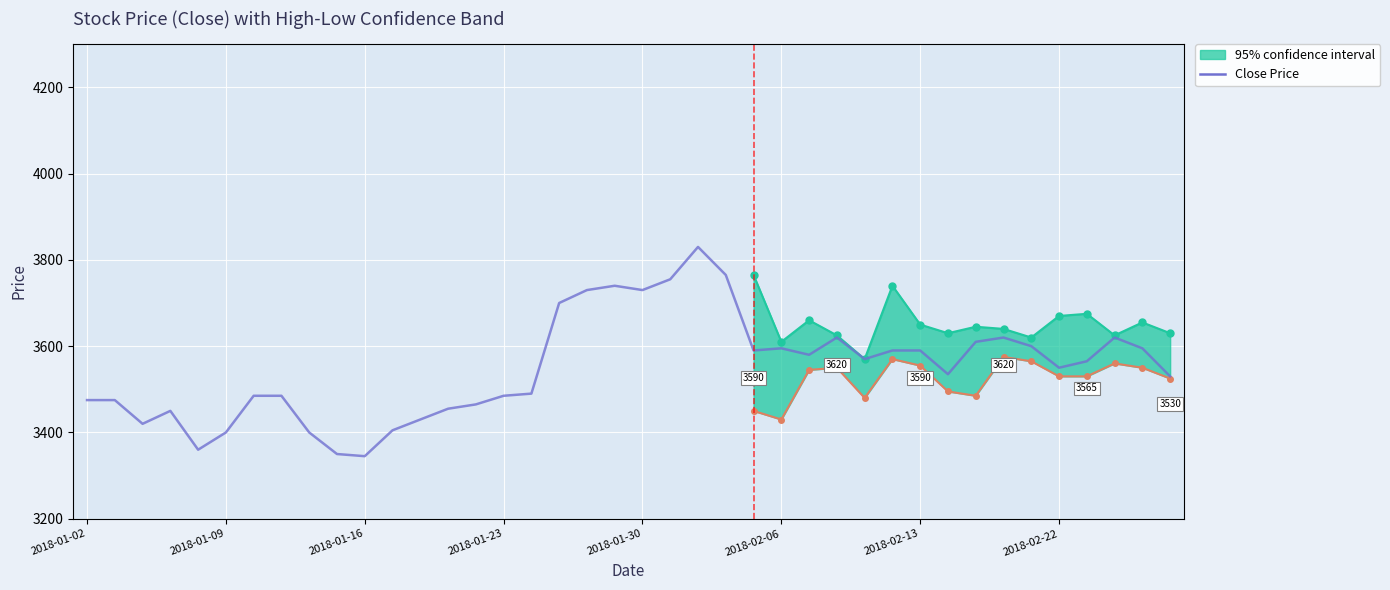

Where does the data first go above 3565?

17